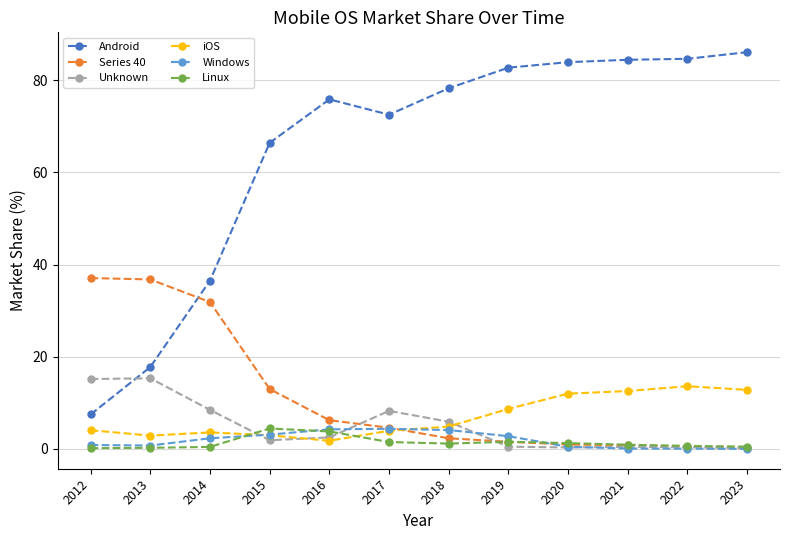

What is the maximum value shown in the chart?

86.1